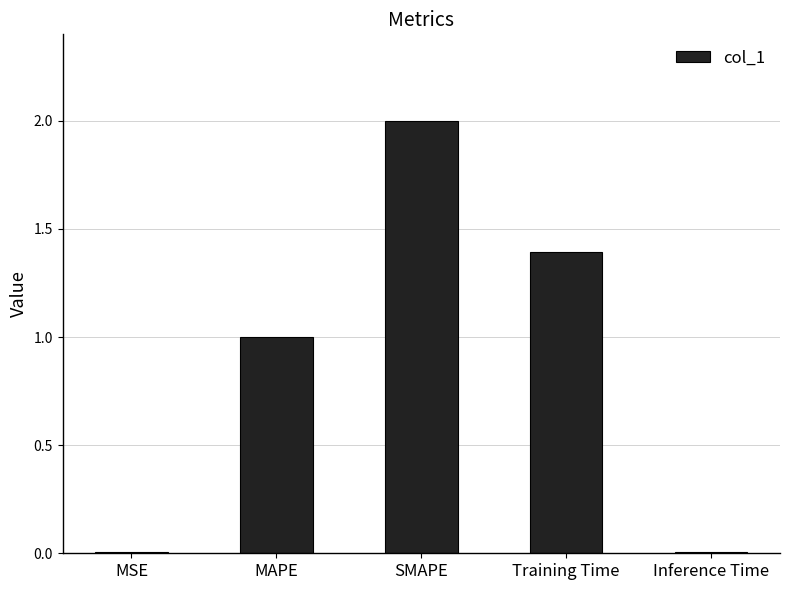

What is the value of the 4th bar from the left?

1.4